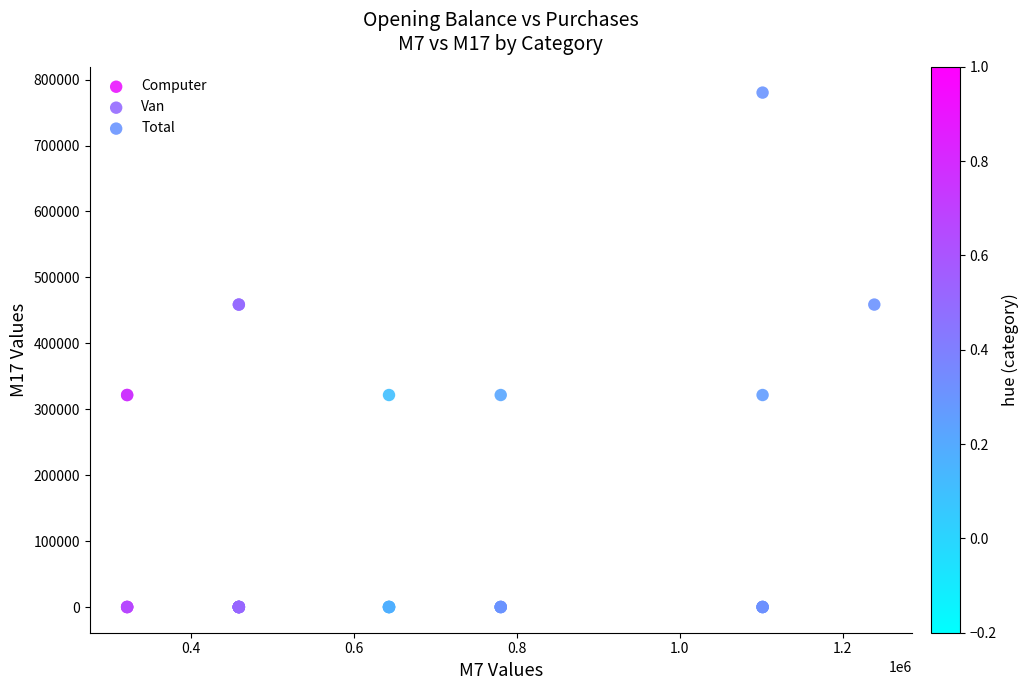

Which series reaches the maximum Y coordinate?

Total